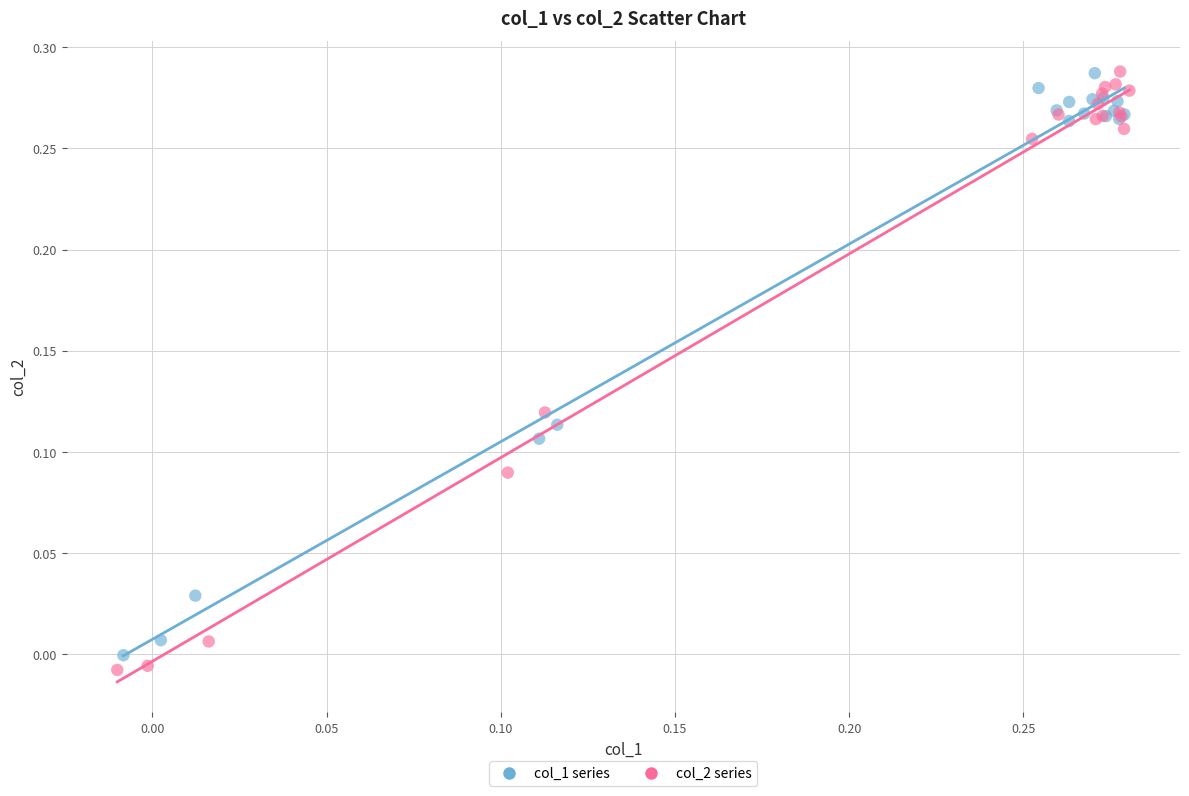

Which series has the largest Y range (max minus min)?

col_2 series